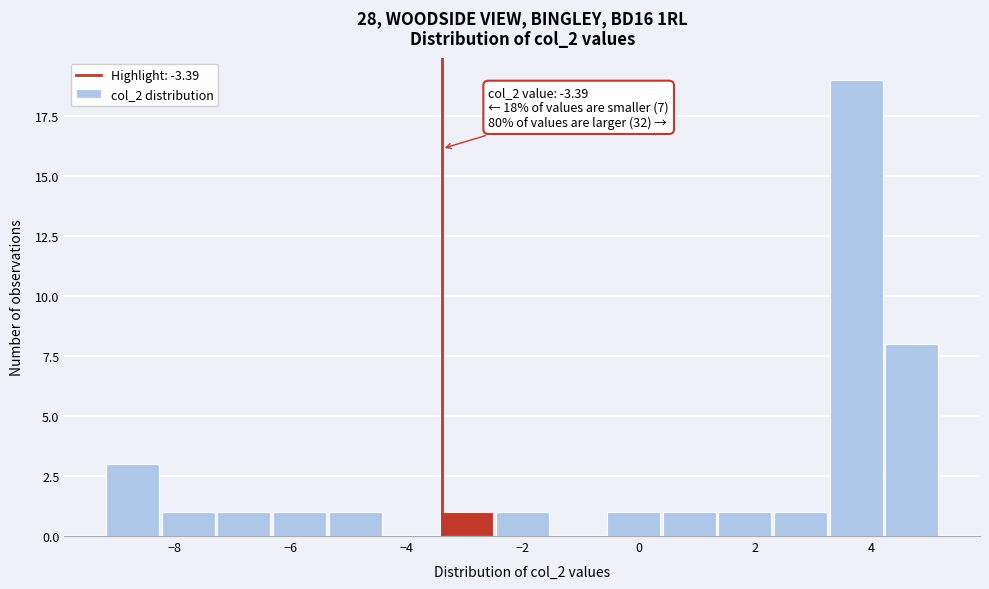

Over which range of the x-axis is the bar tallest?

3.2 to 4.2